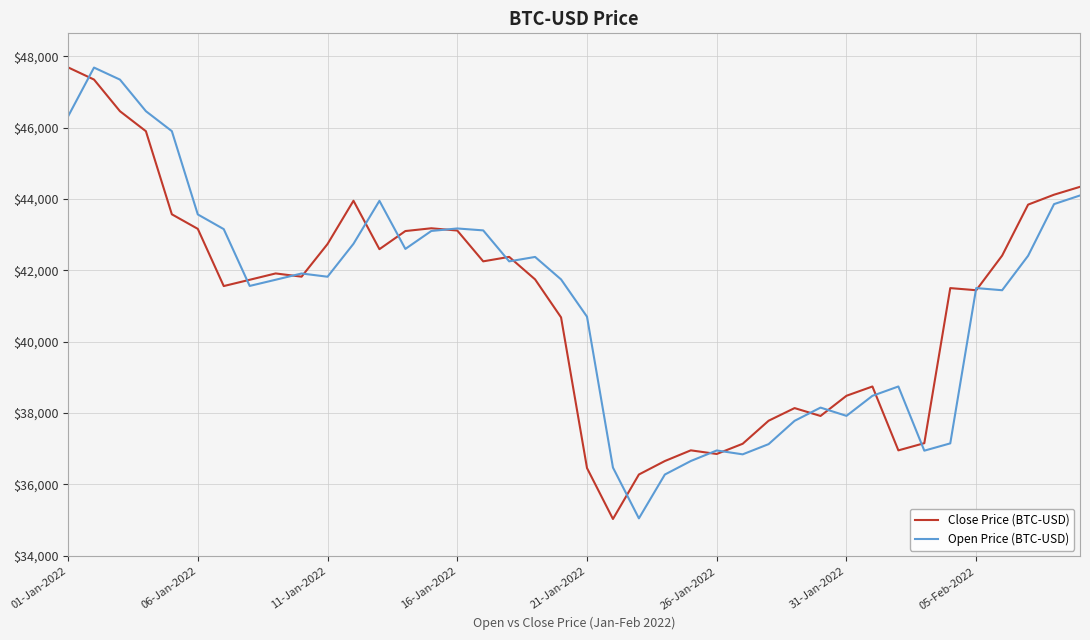

Does the chart have visible grid lines?

Yes